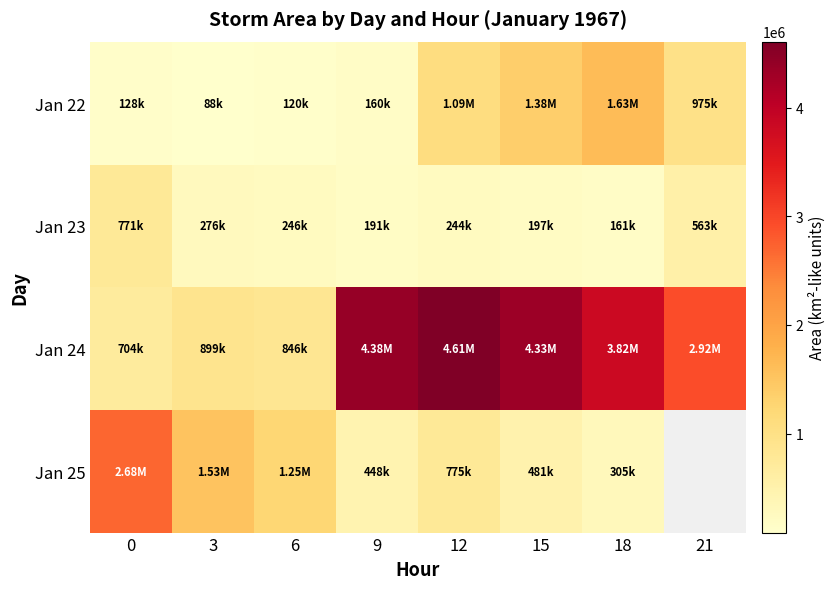

What is the difference between the maximum and second lowest values in the Jan 23 series?

580000.0